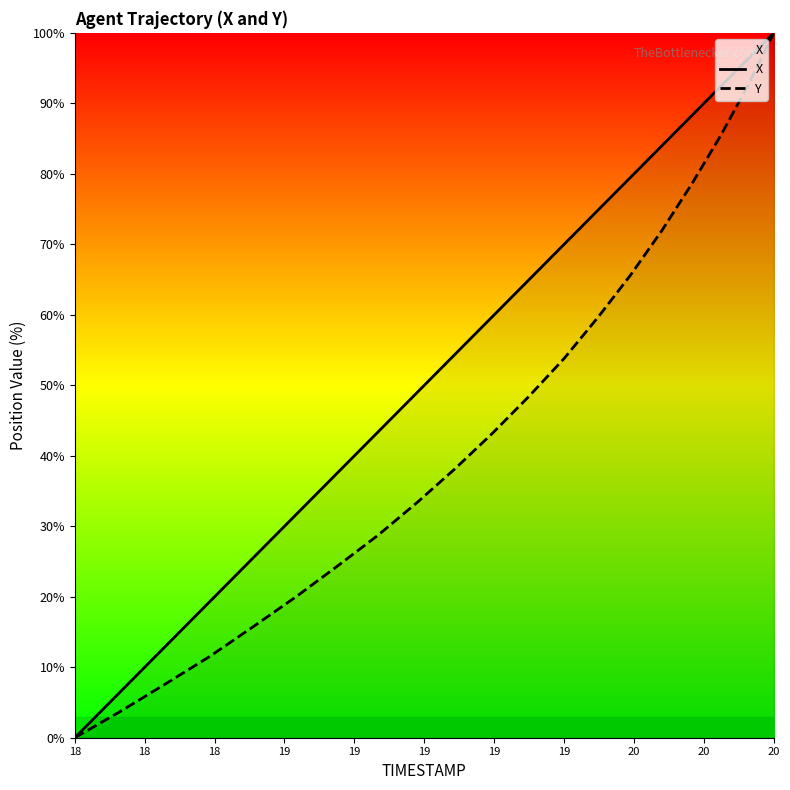

How many data points in X are less than 59?

10